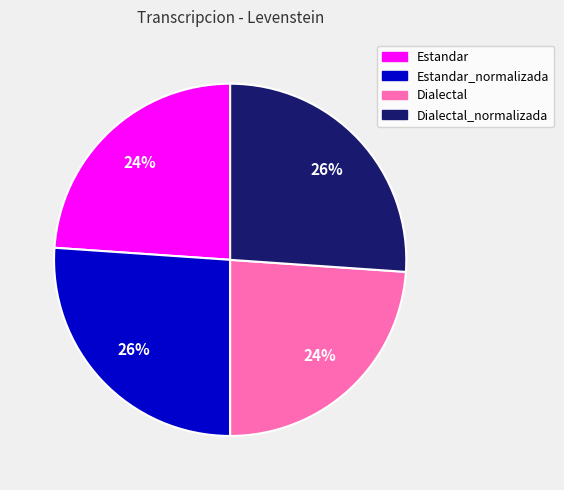

To the nearest percent, what is the difference between the largest and smallest slice percentages?

2%